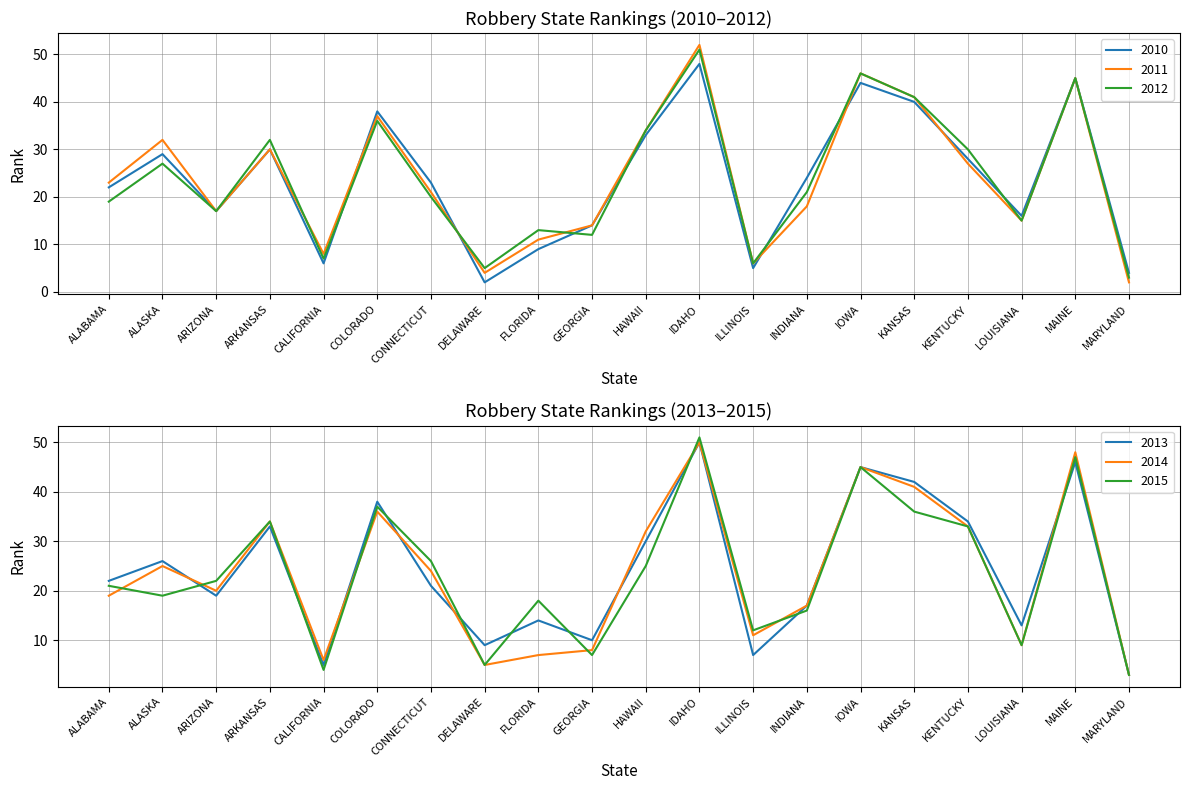

The 2014 series shows 4 at ILLINOIS. True or false?

False